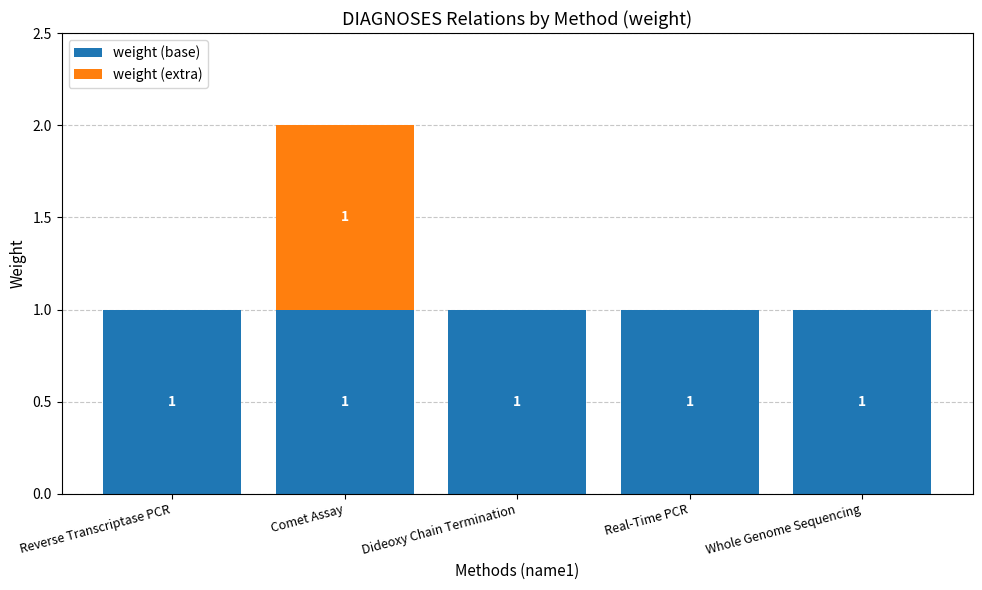

True or false: weight (base) has a value of 1 at Comet Assay.

True